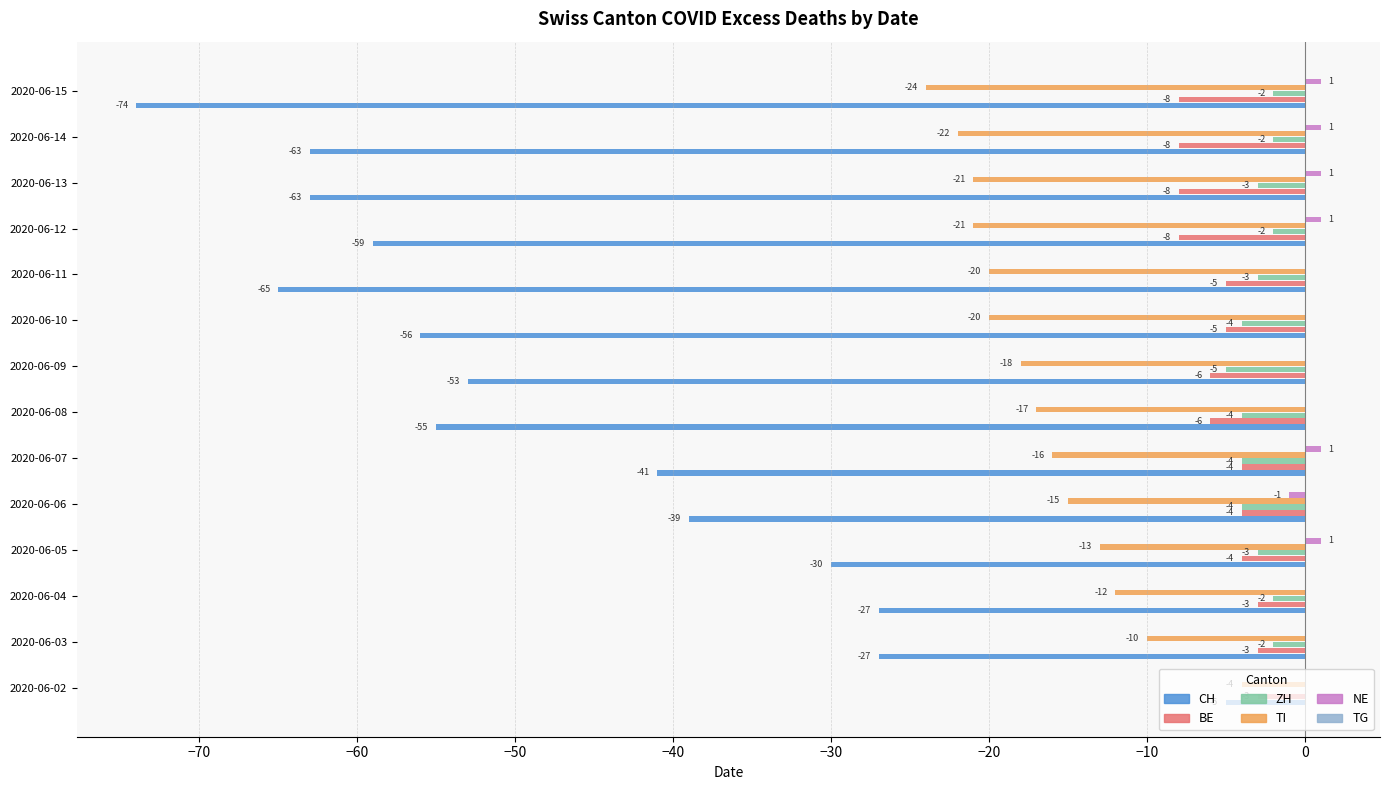

Is the value of TI at 2020-06-13 greater than the value of CH at 2020-06-04?

Yes